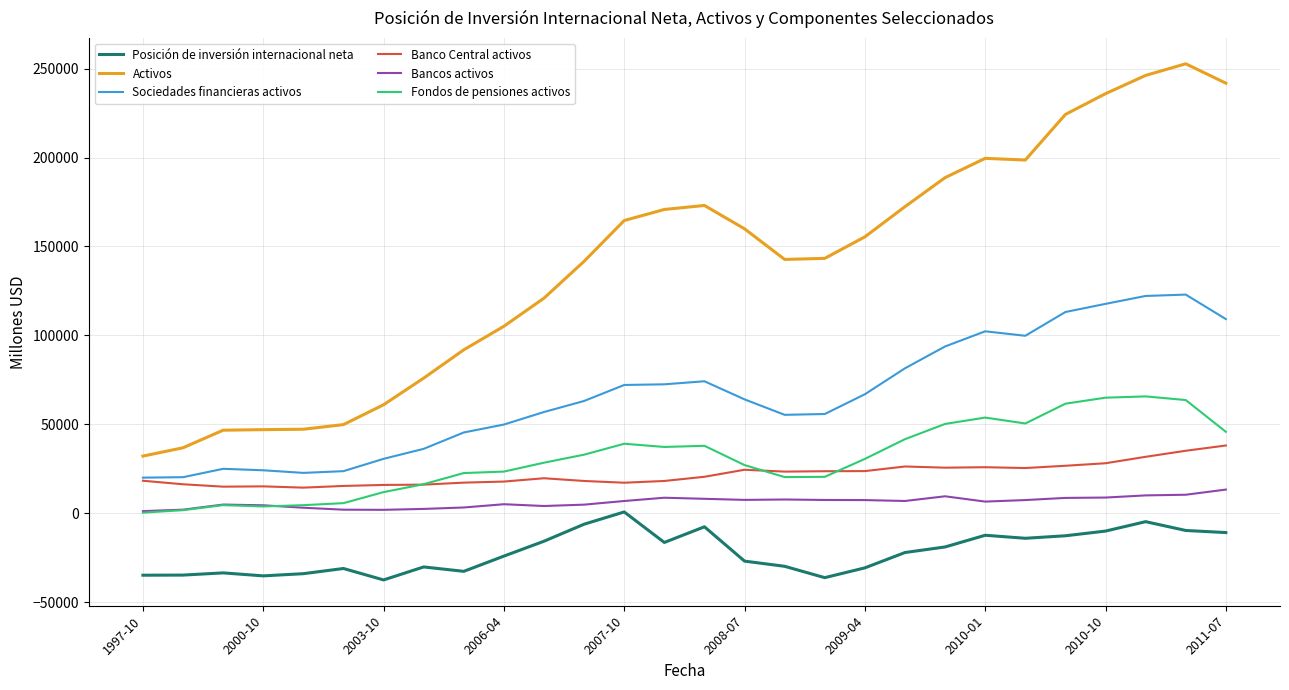

Which series has the largest range (max minus min)?

Activos